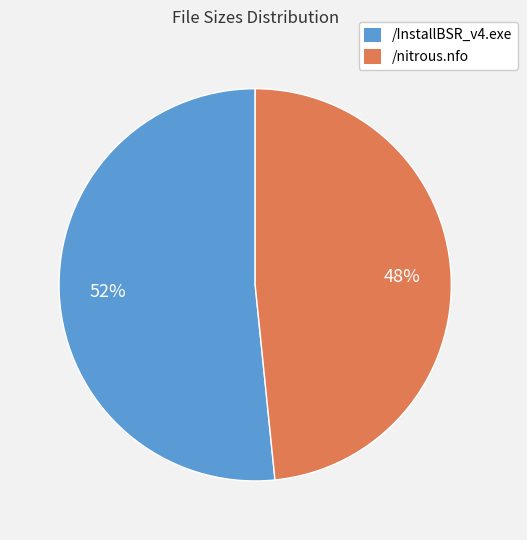

What percentage is the /nitrous.nfo slice, to the nearest percent?

48%